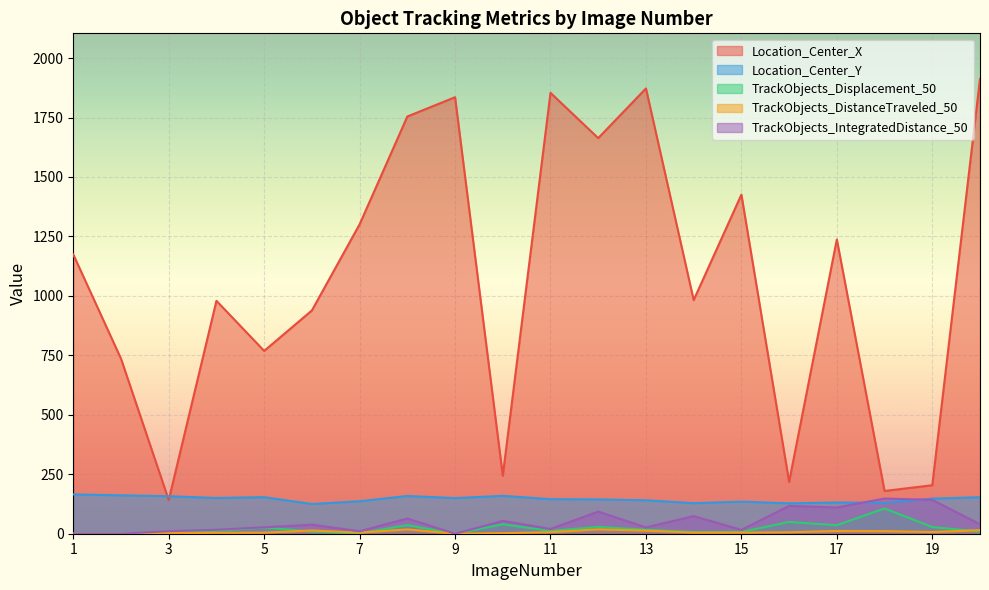

Rank the series by their maximum value, from lowest to highest.

TrackObjects_DistanceTraveled_50, TrackObjects_Displacement_50, TrackObjects_IntegratedDistance_50, Location_Center_Y, Location_Center_X